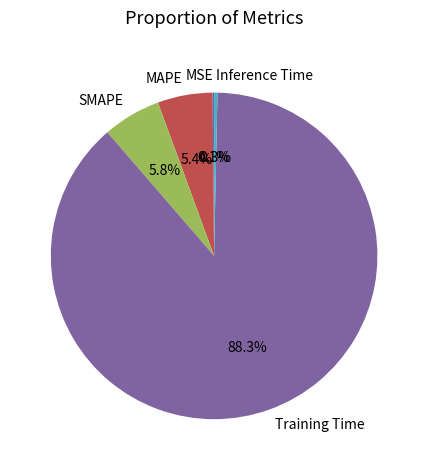

Which slice represents more than half of the pie?

Training Time